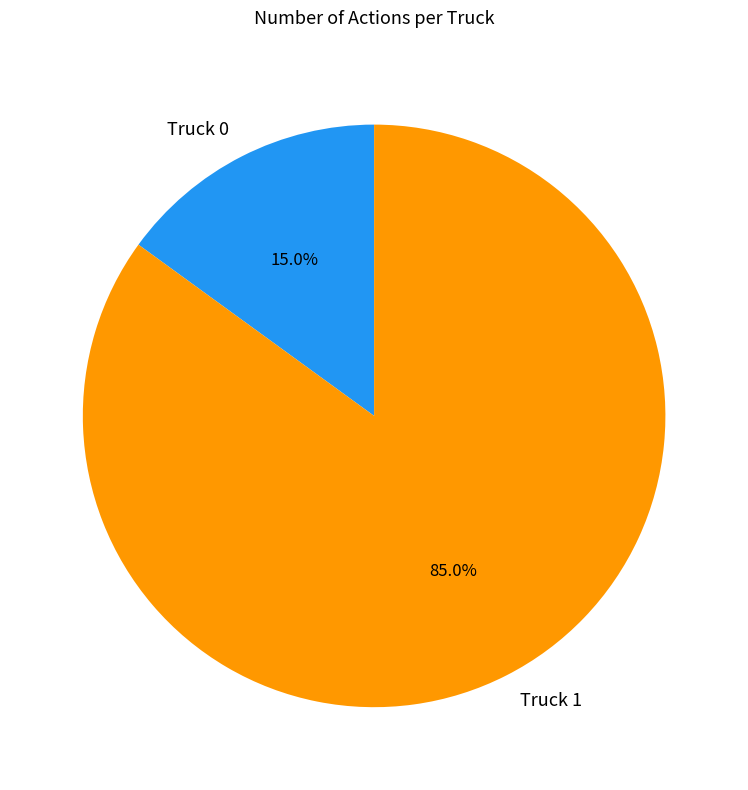

Which category has the smallest portion of the pie?

Truck 0